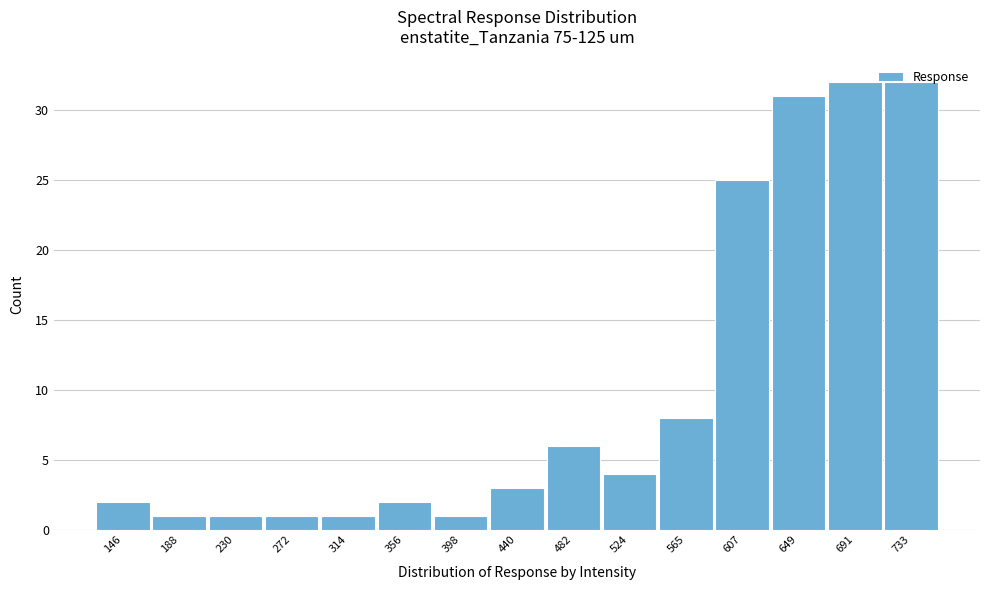

True or false: the data shows 1 at 230.

True